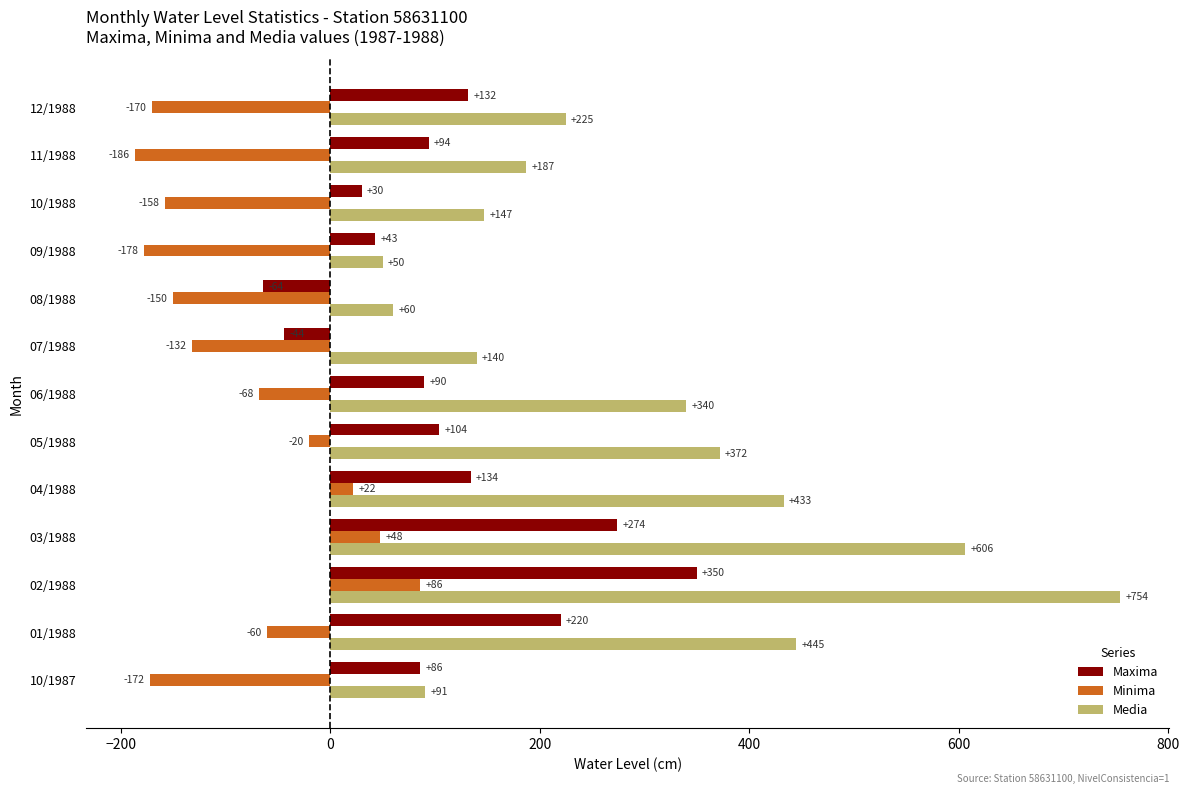

What are all the series names shown in the legend?

Maxima, Minima, Media